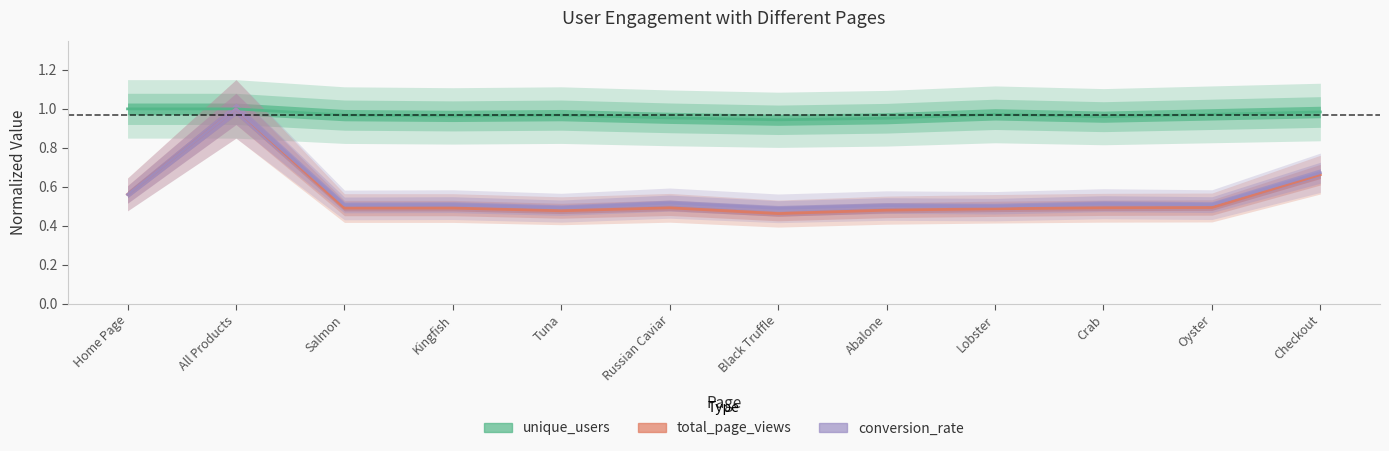

In conversion_rate, how many points are lower than both neighbors (excluding endpoints)?

5